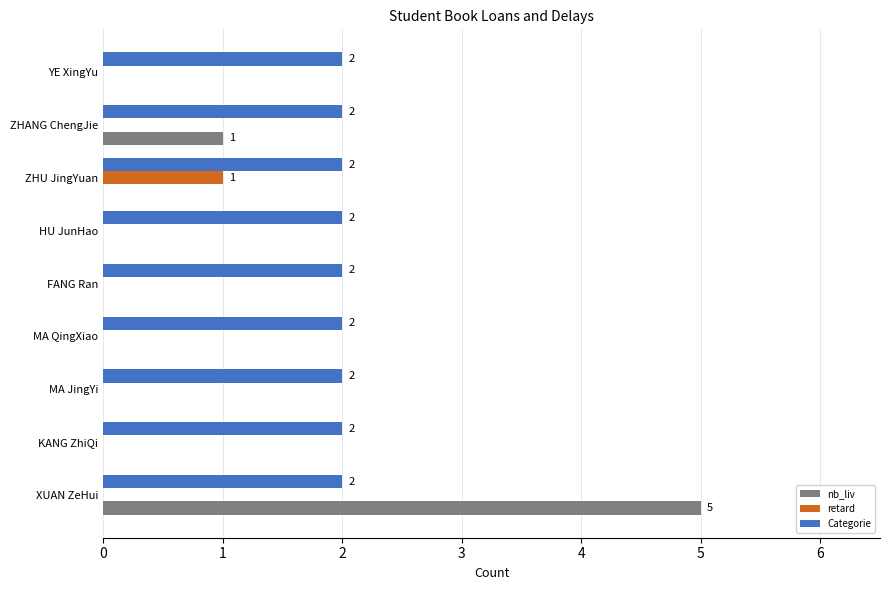

Is the value of Categorie at MA JingYi greater than the value of retard at ZHANG ChengJie?

Yes